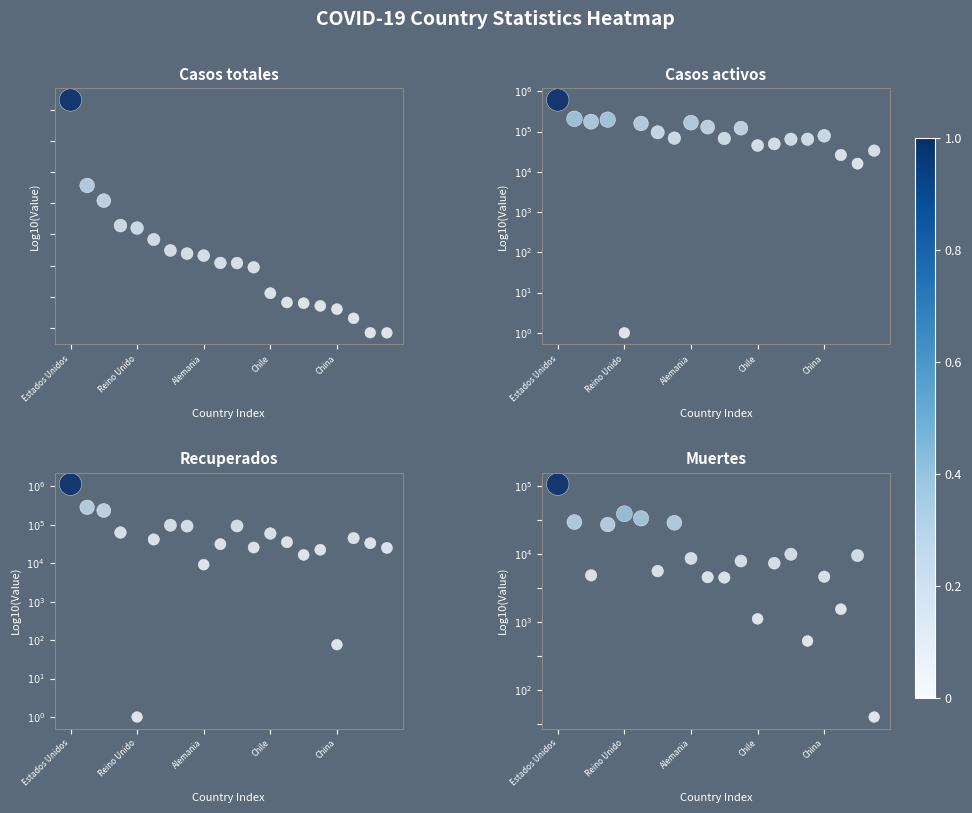

Which series changed the most between Alemania and China?

Recuperados